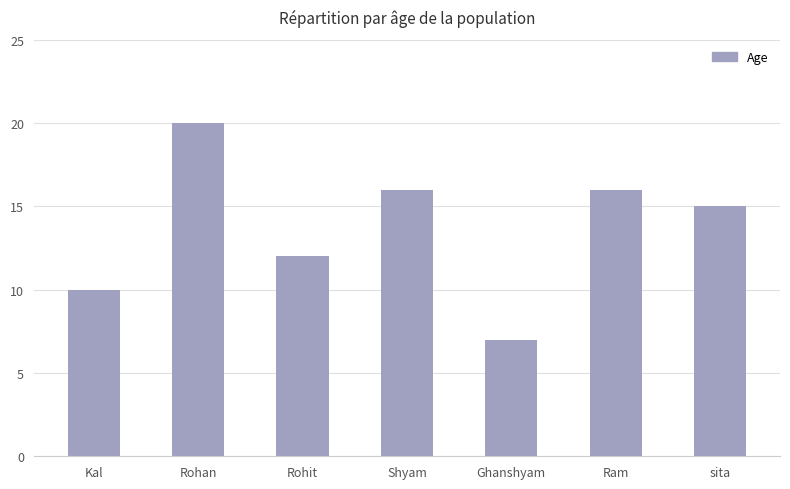

What is the change in value from Rohan to Ram?

-4